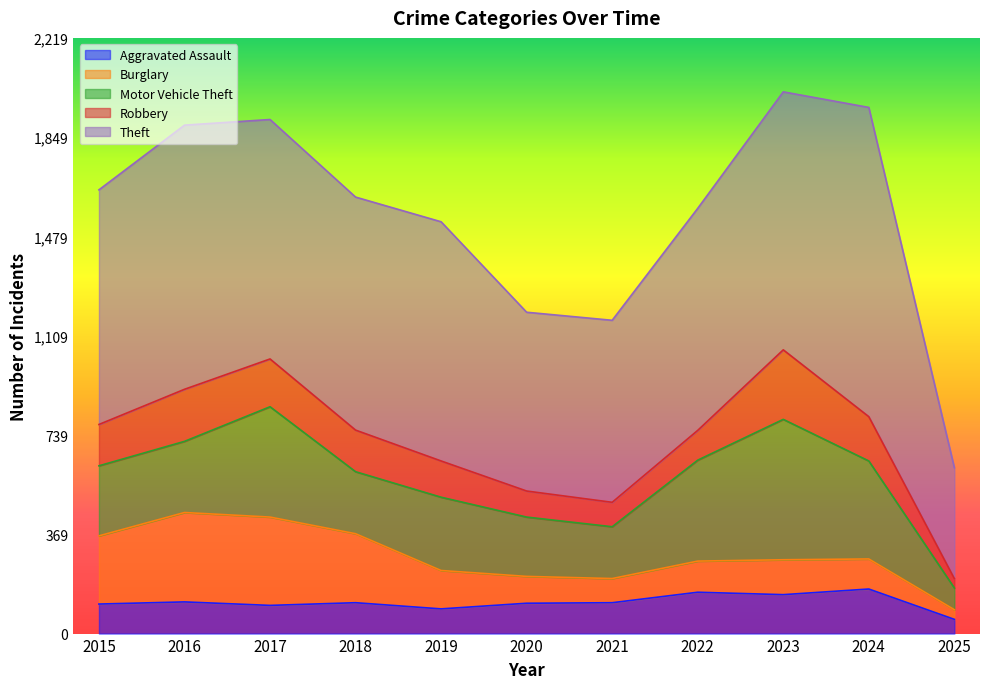

What is the maximum value for Theft?

1152